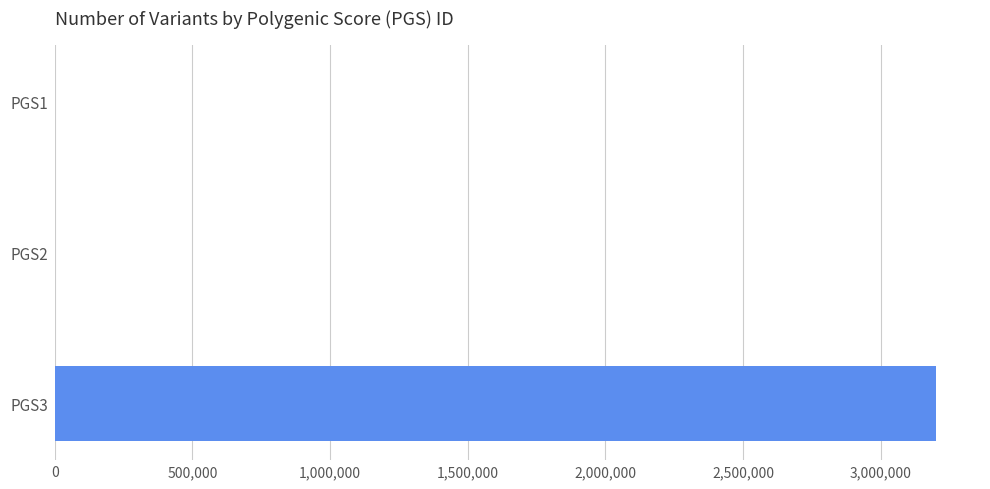

How many series are shown in this chart?

1